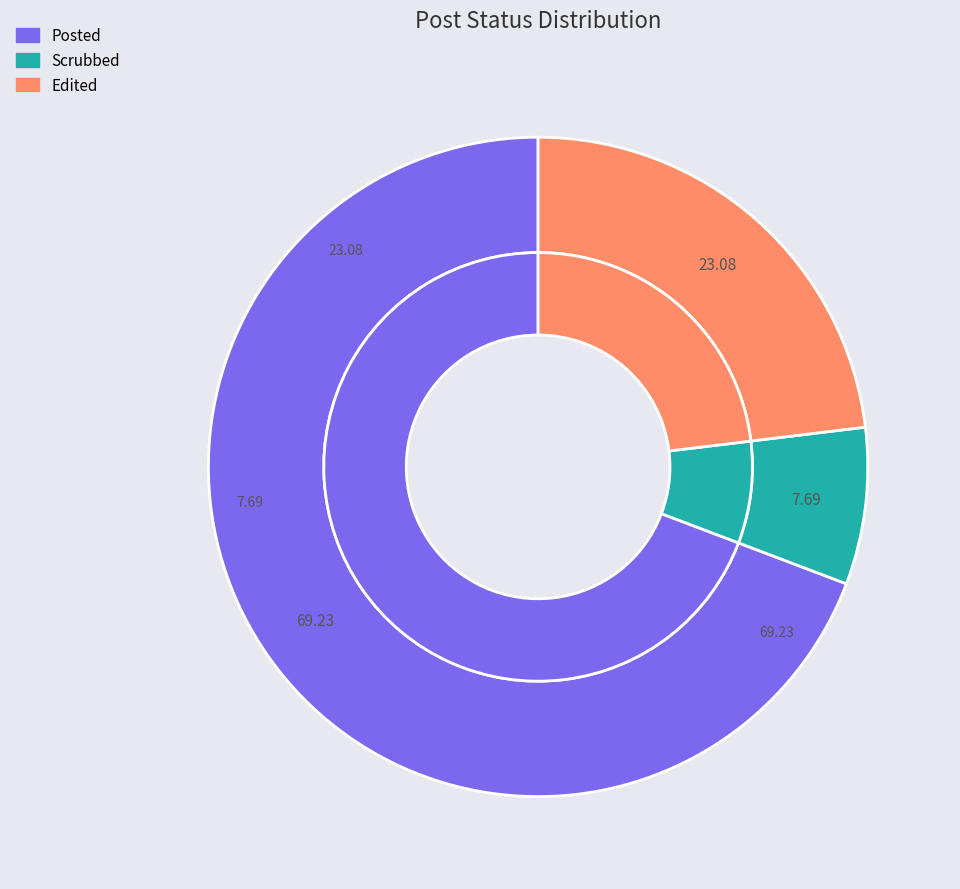

Approximately how many times larger is the value at Edited compared to Posted?

0.3